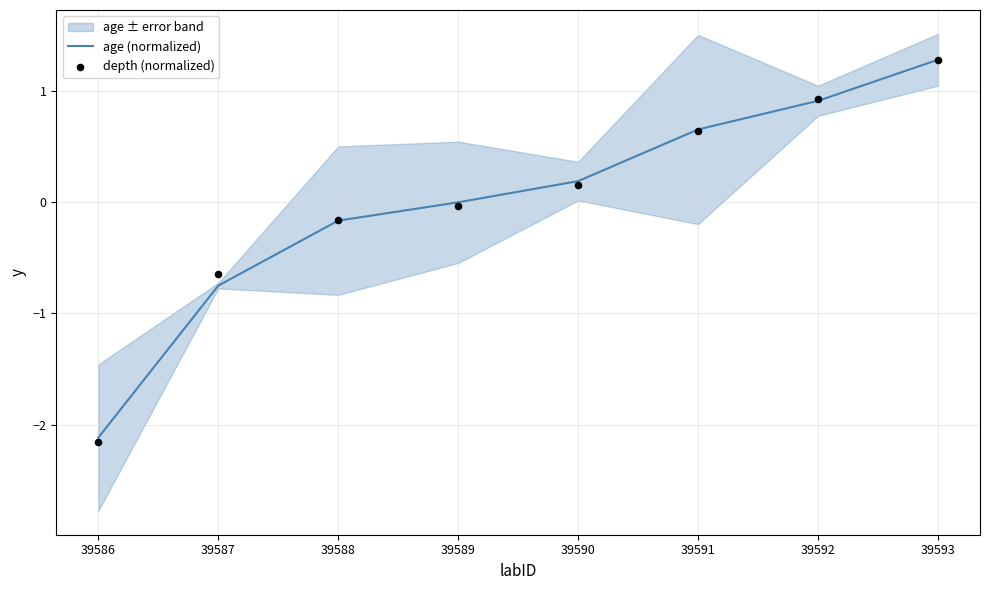

What are all the series names shown in the legend?

age (normalized), depth (normalized)